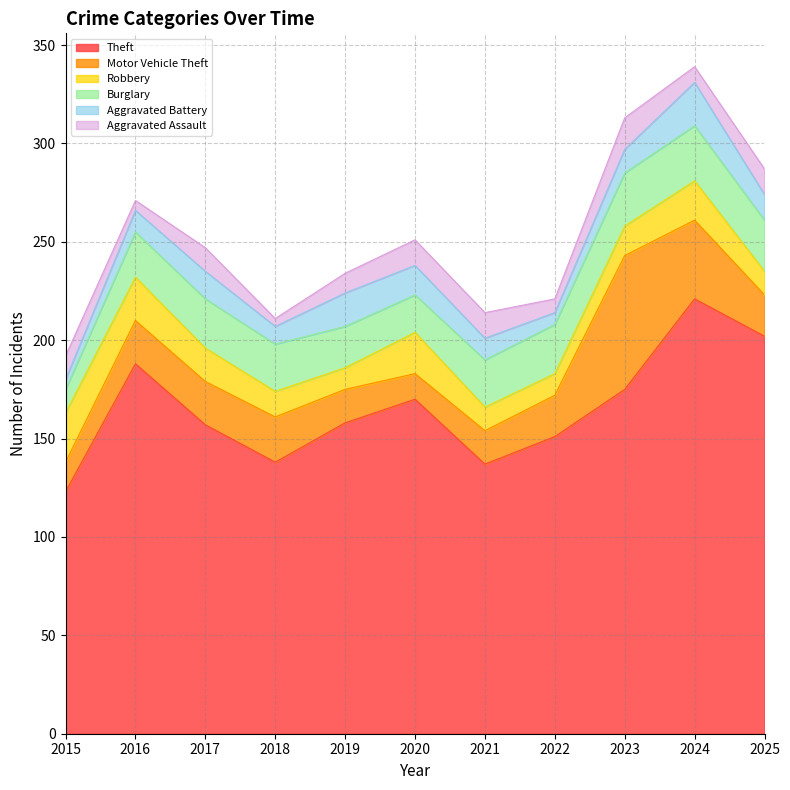

What is the difference between the second highest and minimum values in the Aggravated Battery series?

12